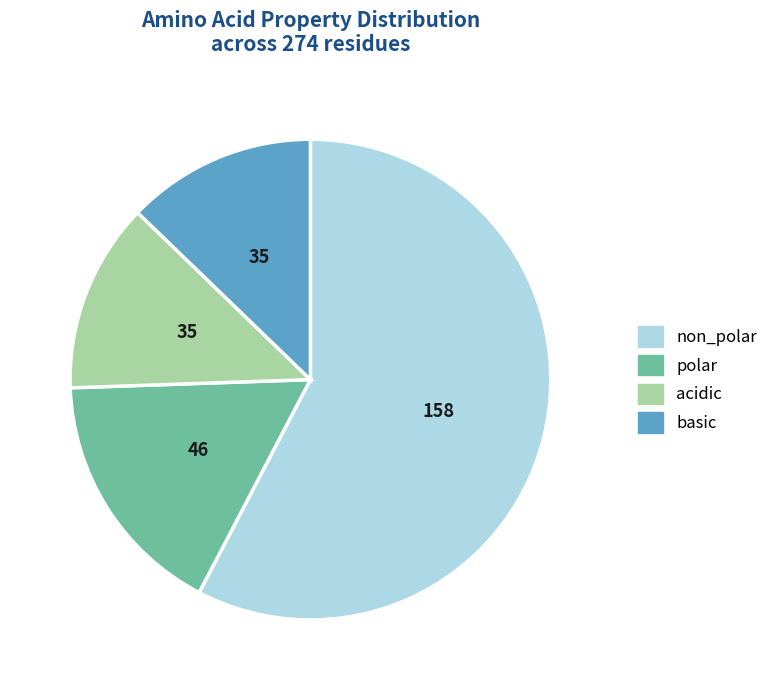

Is the sum of acidic and polar greater than half?

No